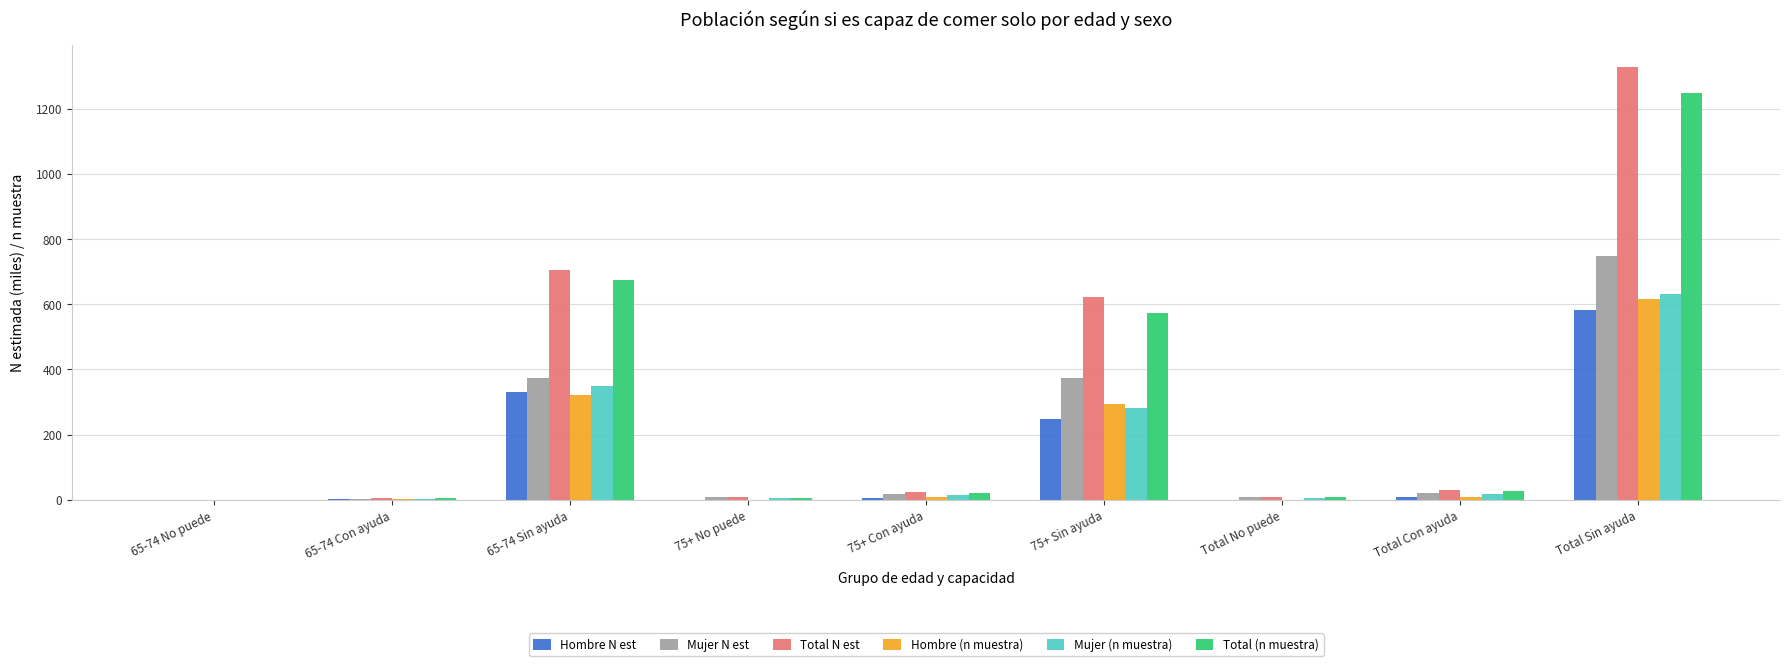

The Mujer N est series shows 1.0 at 65-74 No puede. True or false?

True